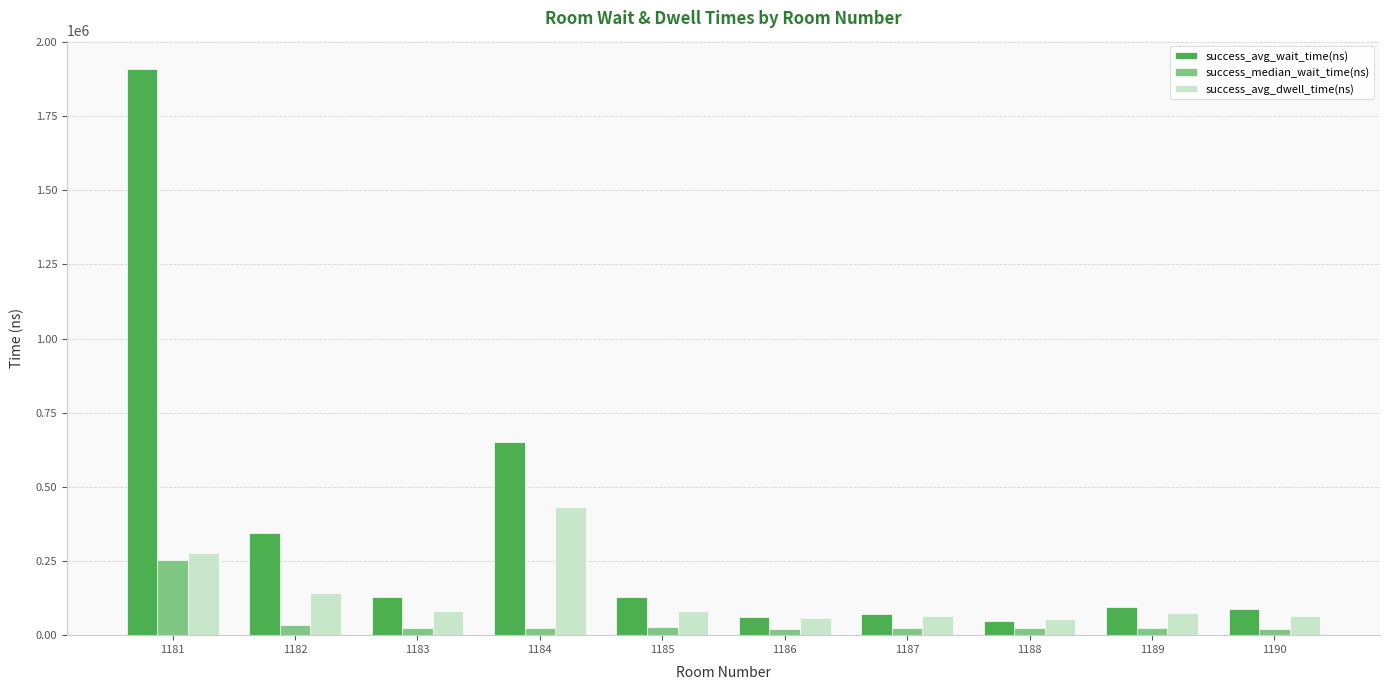

Rank the series by their maximum value, from lowest to highest.

success_median_wait_time(ns), success_avg_dwell_time(ns), success_avg_wait_time(ns)